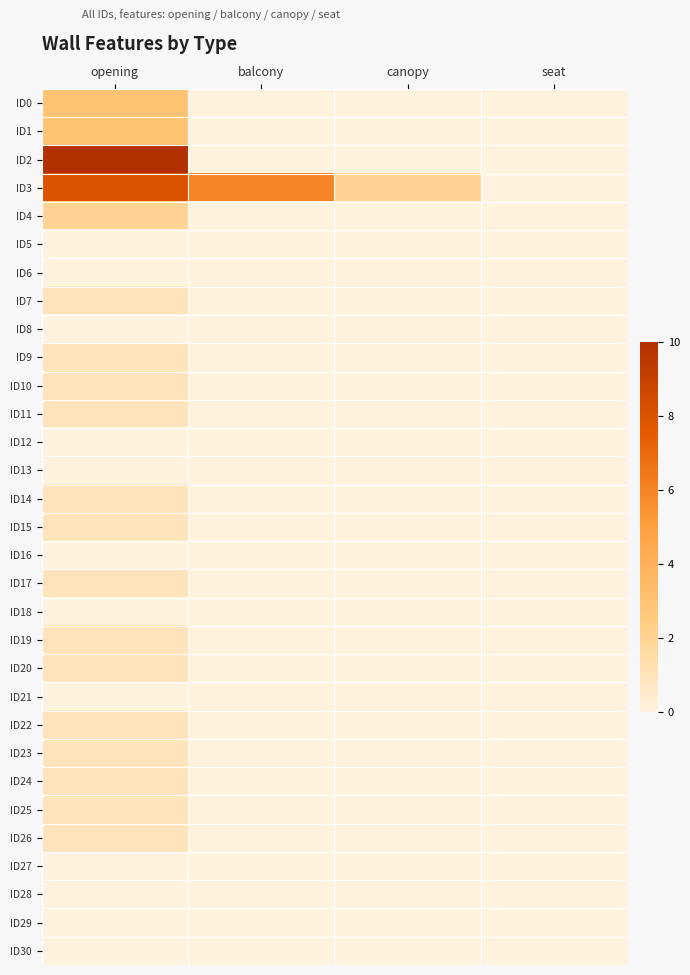

Which series has the widest spread of values?

ID2